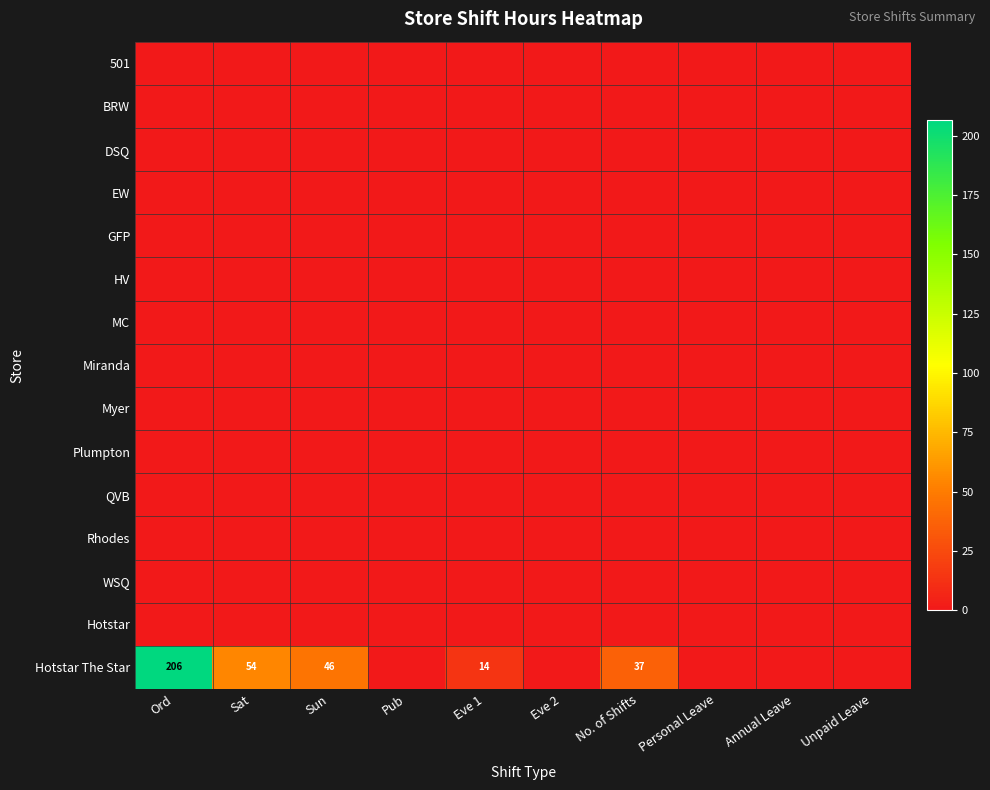

At which category does the chart reach its peak across all series?

Ord